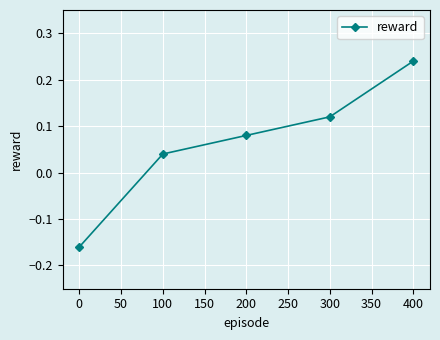

True or false: there are more than 2 points higher than both neighbors.

False